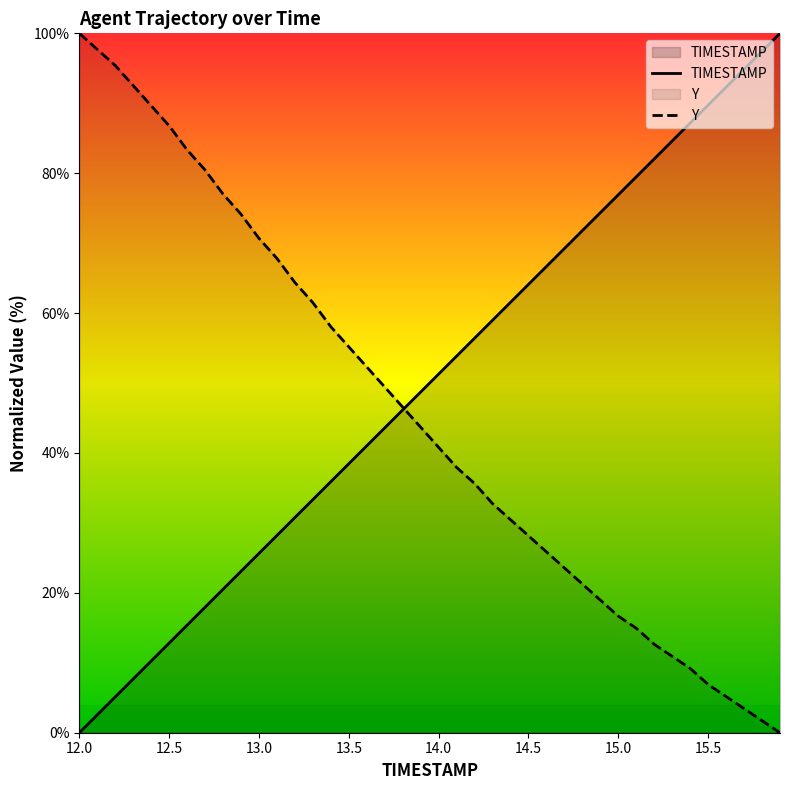

The value of TIMESTAMP at 15.6 is 92.3. True or false?

True